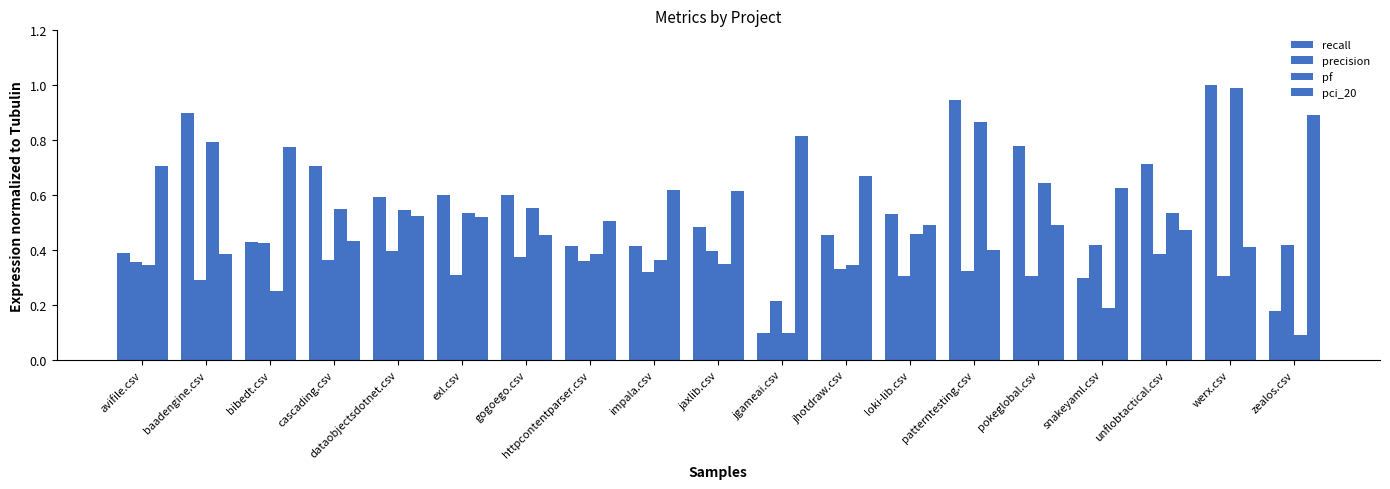

What is the spread (max minus min) of values at jaxlib.csv?

0.3